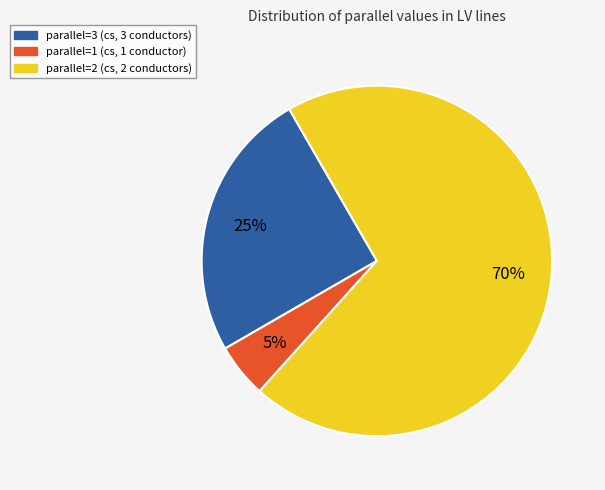

What is the ratio of the value at parallel=3 to the value at parallel=1?

5.0